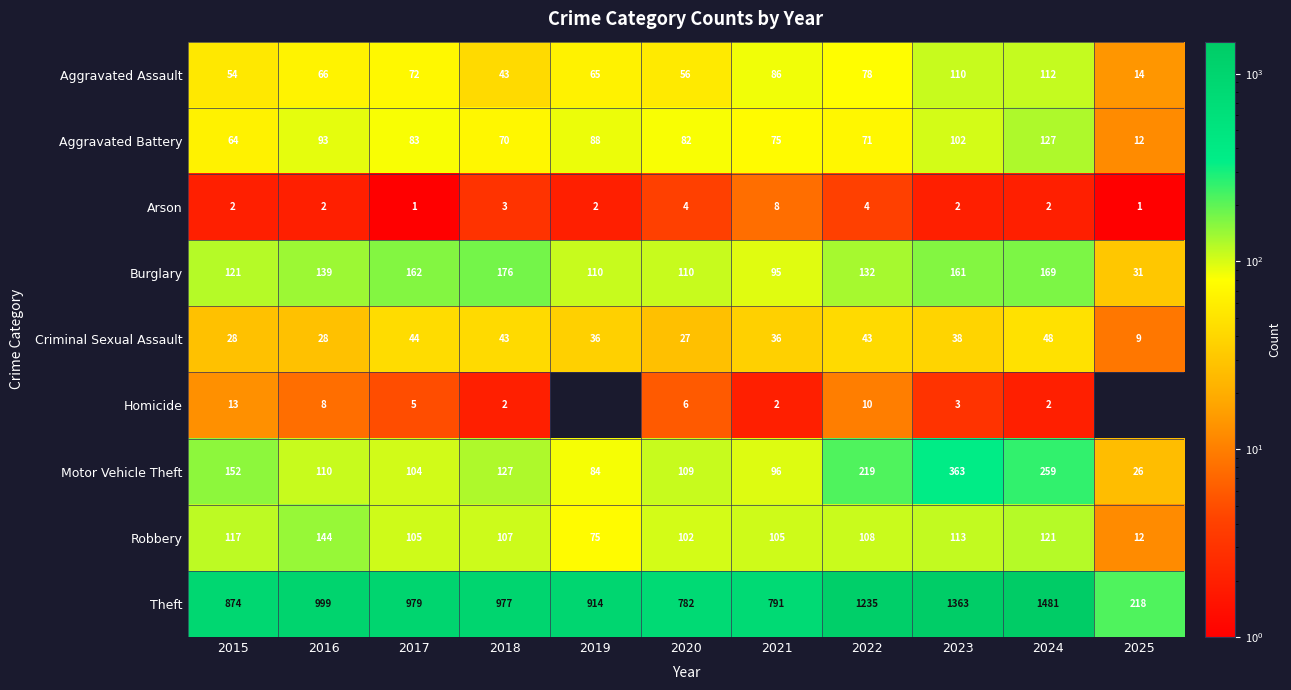

Count the number of data series in this chart.

9